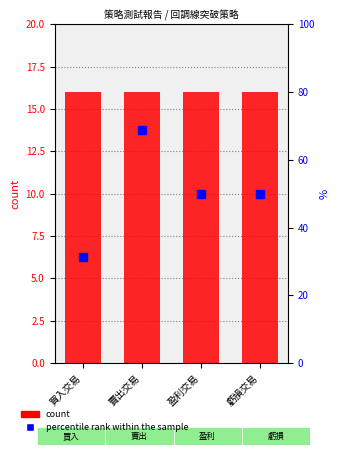

The count series shows 27.6 at 虧損交易. True or false?

False